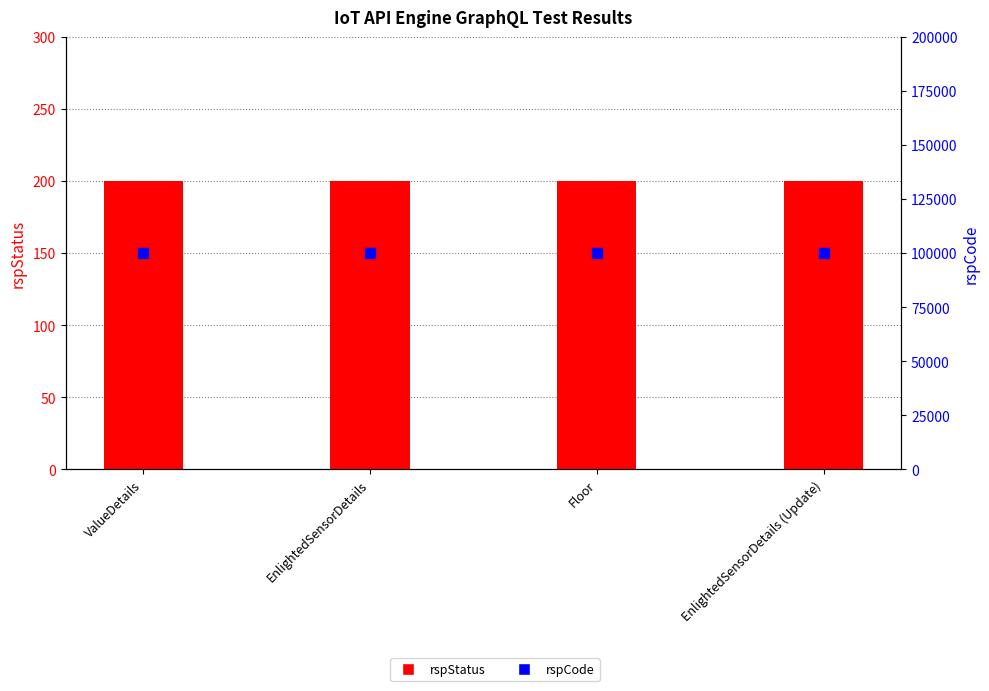

Which series contains the lowest Y value?

rspStatus